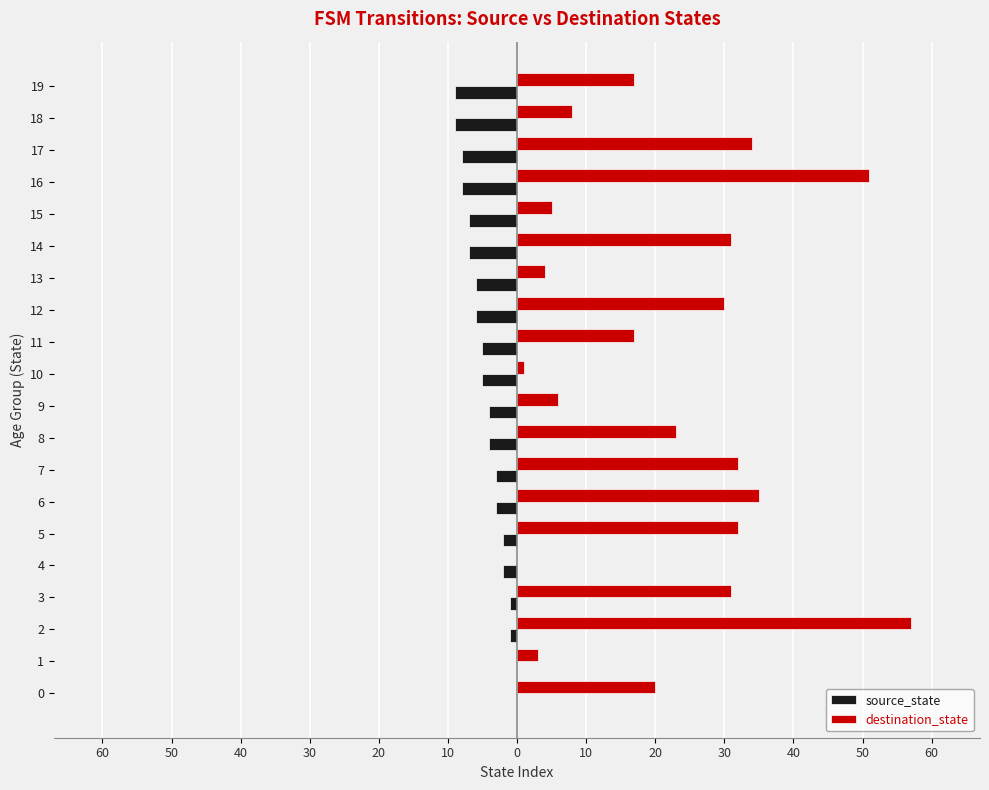

What are all the series names shown in the legend?

source_state, destination_state